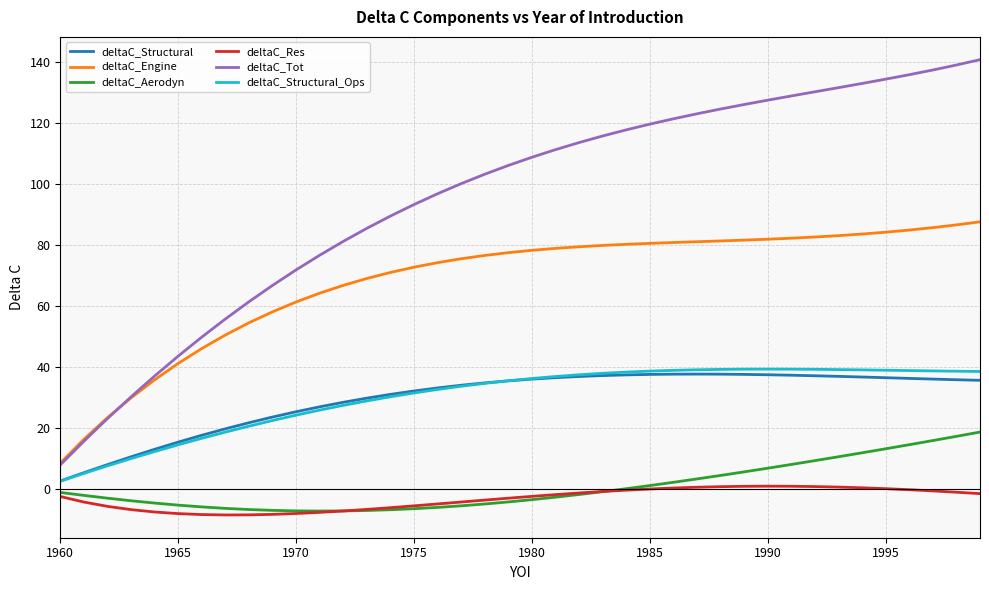

What is the average value of the deltaC_Engine series?

67.9